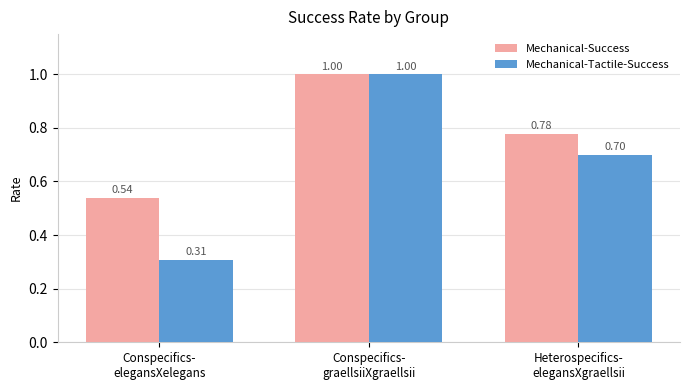

At how many categories does at least one series exceed 0?

3